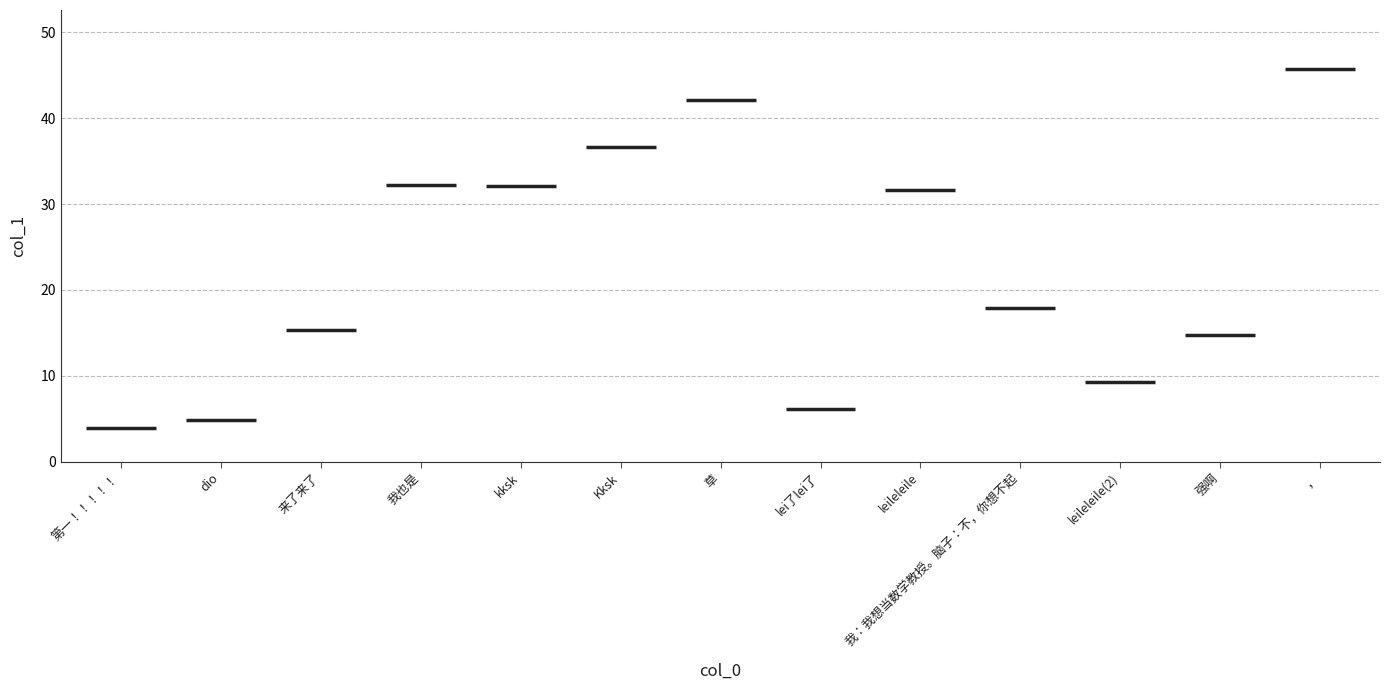

What is the difference between the values at ， and 草?

3.6